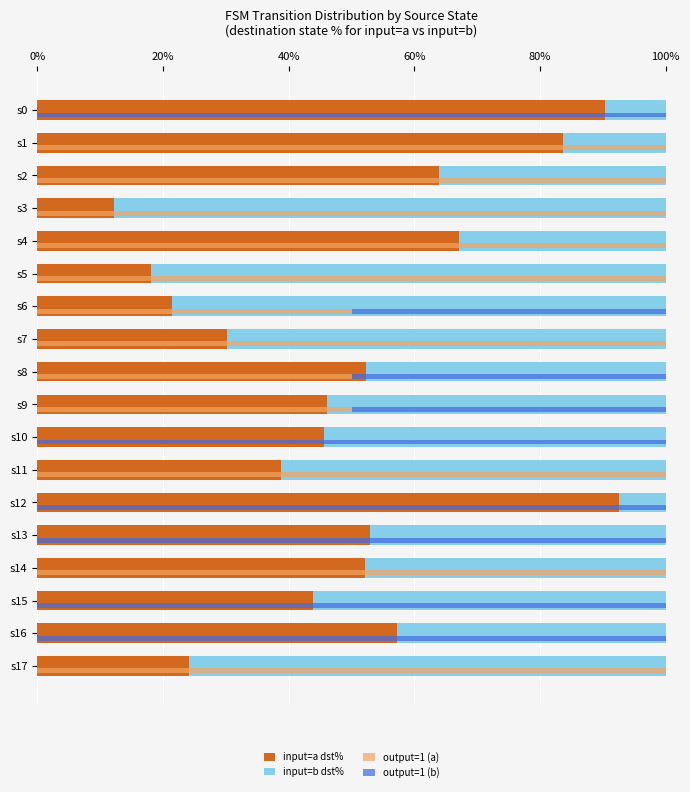

Where is input=a dst% nearest to the value 52?

s14